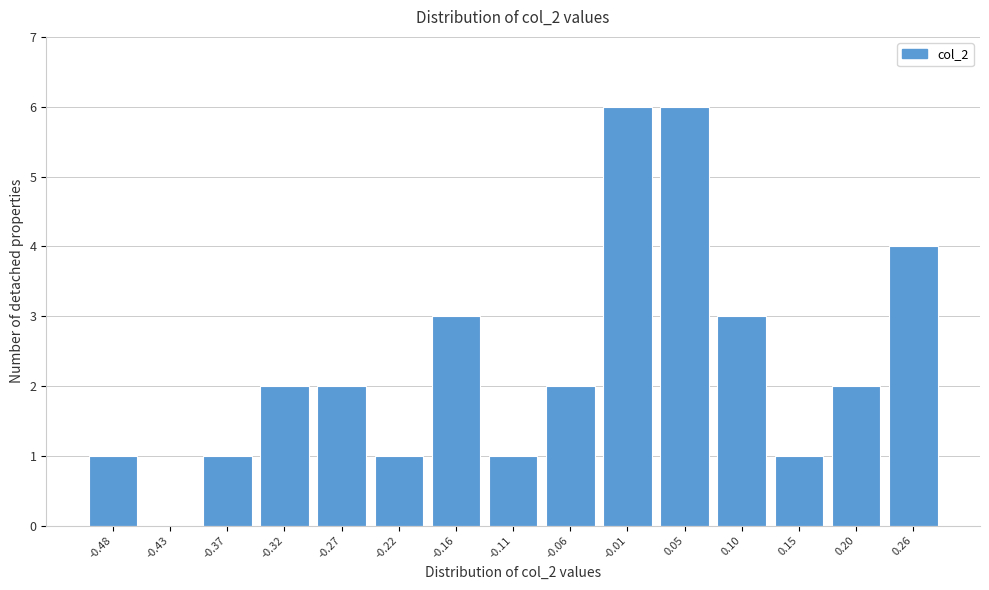

Reading left to right, list all the values displayed in this chart.

-0.48=1	-0.43=0	-0.37=1	-0.32=2	-0.27=2	-0.22=1	-0.16=3	-0.11=1	-0.06=2	-0.01=6	0.05=6	0.10=3	0.15=1	0.20=2	0.26=4